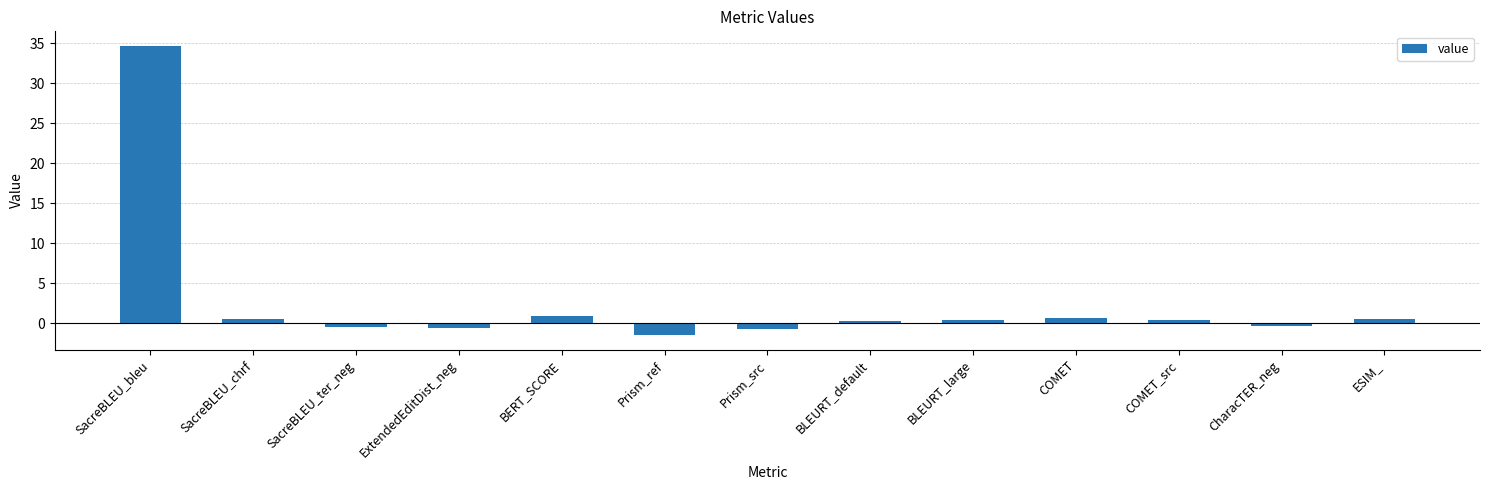

At which label does the data first exceed 0?

SacreBLEU_bleu